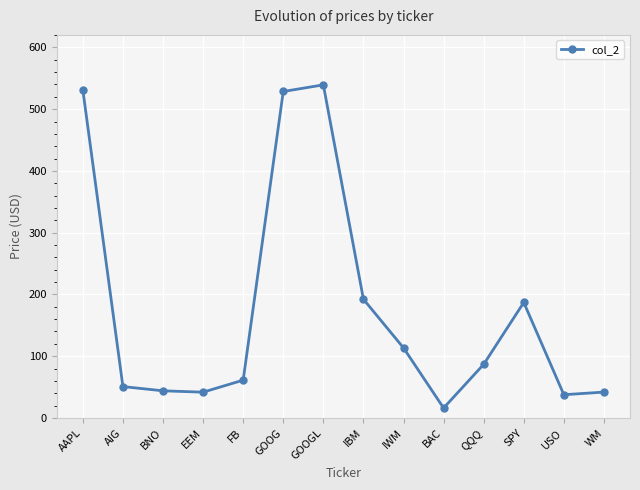

What is the value of the 14th point from the left?

41.9